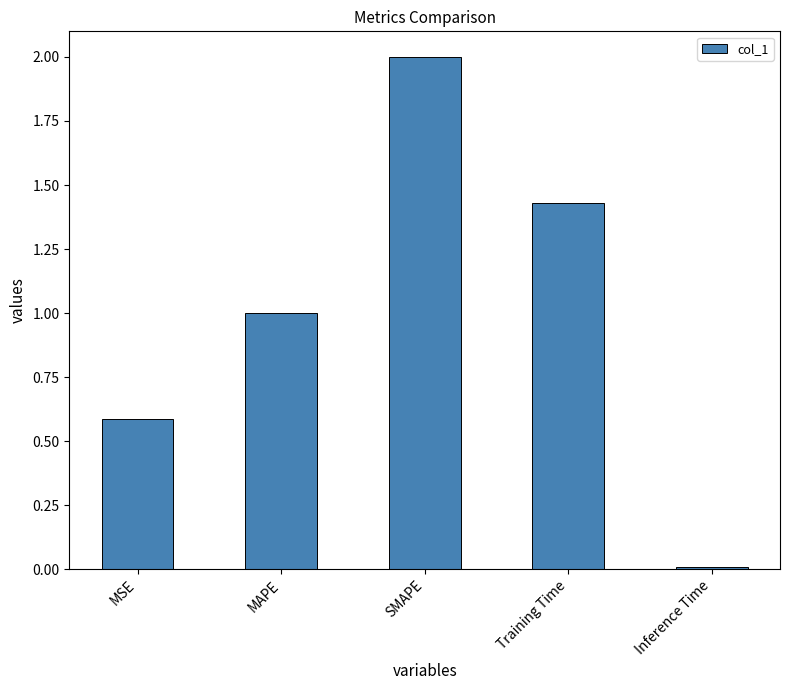

What is the average value?

1.0